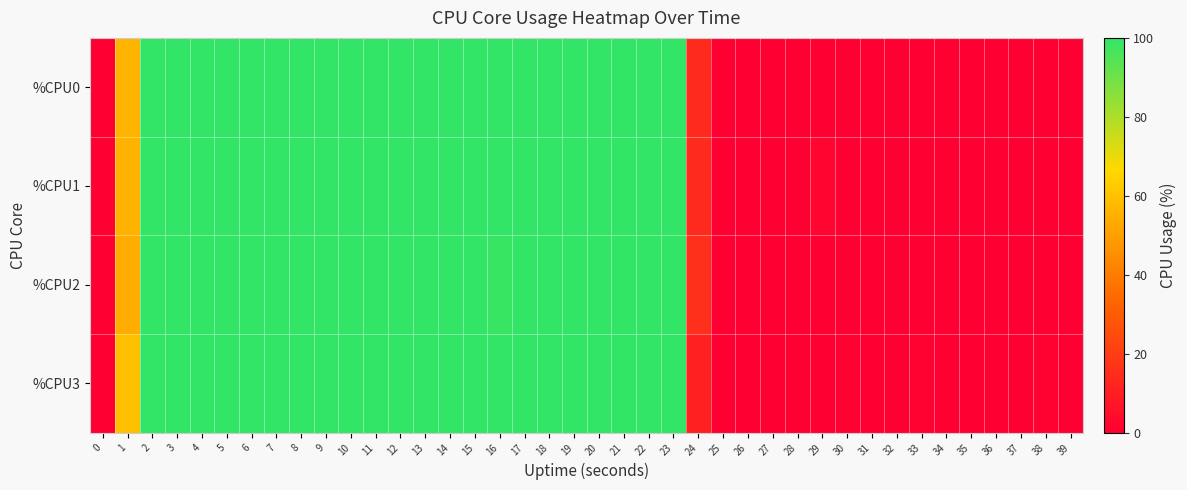

How many series are shown in this chart?

4